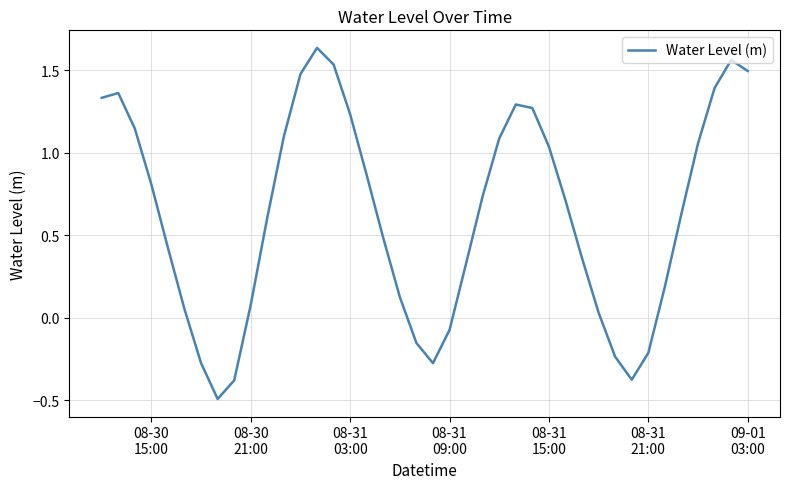

What is the minimum value shown in the chart?

-0.5